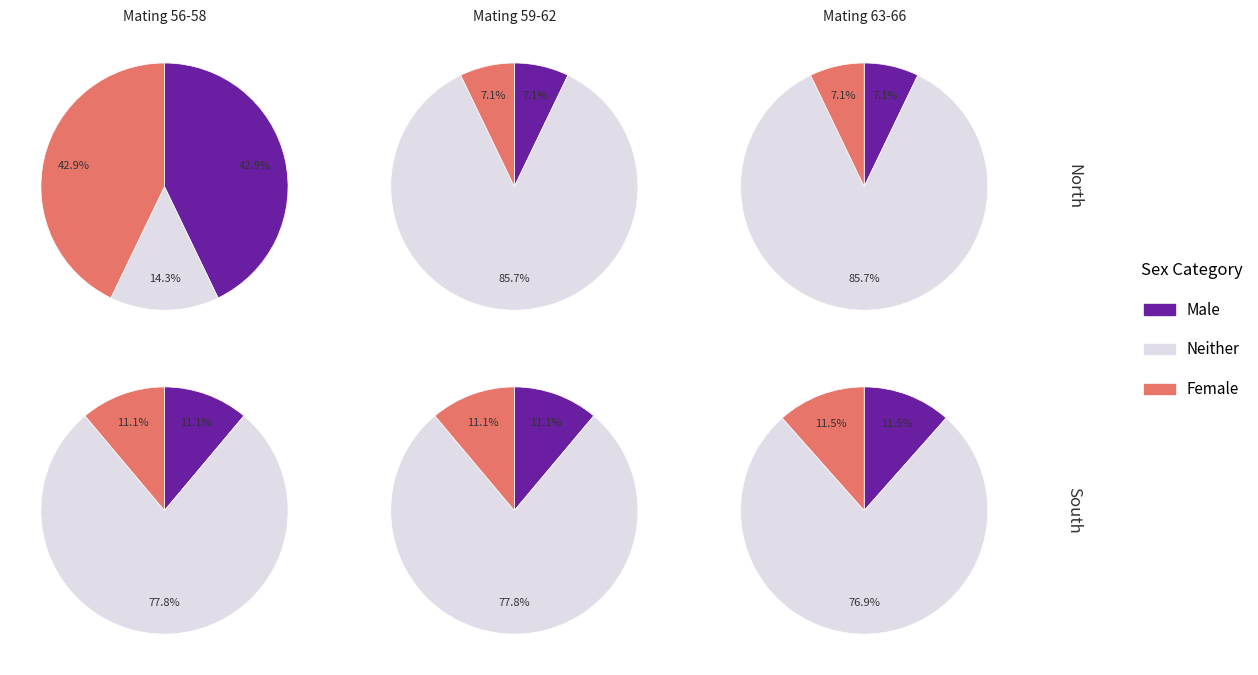

Does any single category account for the majority?

No